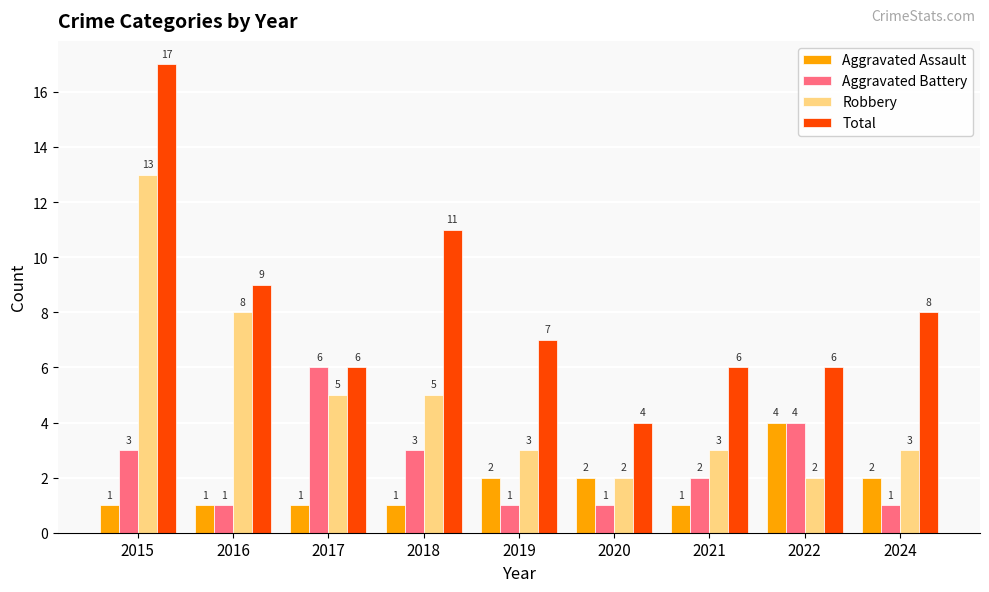

How many groups of bars are there?

9